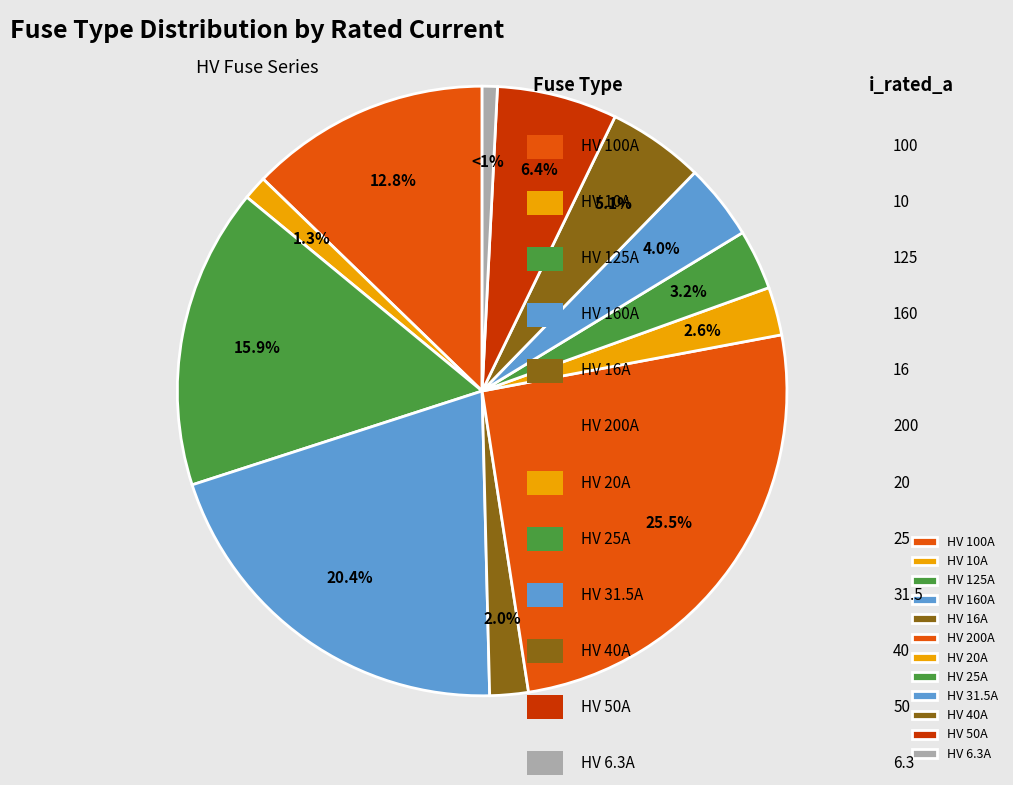

How many segments does this pie chart have?

12